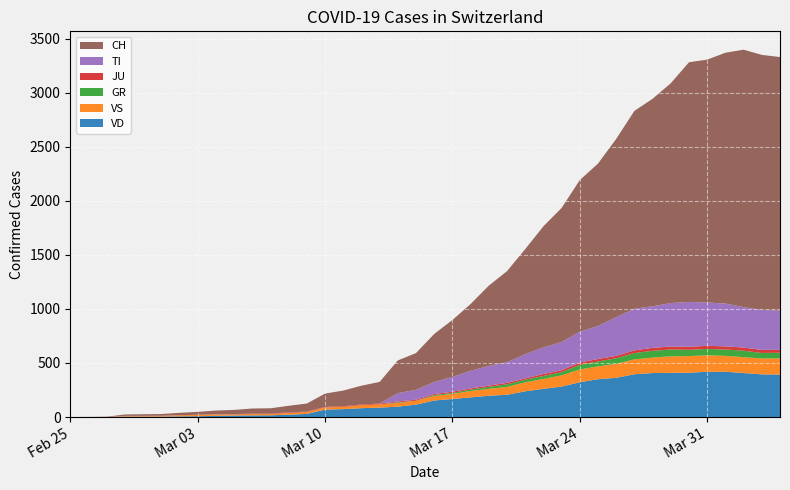

Reading left to right, extract all data points from this chart.

CH: 0	1	2	13	15	16	22	27	35	39	47	48	61	74	123	145	174	200	303	340	444	527	618	743	843	972	1121	1241	1403	1502	1650	1830	1920	2034	2218	2247	2321	2382	2360	2346
TI: 0	0	0	0	0	0	0	0	0	0	0	0	0	0	0	0	0	0	77	92	112	137	163	182	190	224	246	261	285	306	358	386	385	402	415	401	396	374	370	363
GR: 0	0	0	0	0	0	0	0	0	0	0	0	0	0	0	0	0	0	6	0	9	9	13	18	24	24	27	29	43	45	52	58	63	63	58	58	59	60	51	52
JU: 0	0	1	1	1	1	1	1	1	2	5	5	5	5	5	6	6	8	8	9	9	11	11	12	14	13	18	18	22	23	22	25	27	28	28	29	29	29	28	27
VS: 0	0	0	6	6	7	10	12	13	11	12	12	16	17	20	21	28	30	34	36	42	47	59	64	73	83	92	104	118	119	129	138	143	153	154	153	147	147	147	150
VD: 0	0	0	4	4	4	6	8	11	14	15	16	22	29	69	73	82	87	96	115	153	167	182	197	206	238	261	282	322	350	363	396	407	409	410	419	419	407	395	393